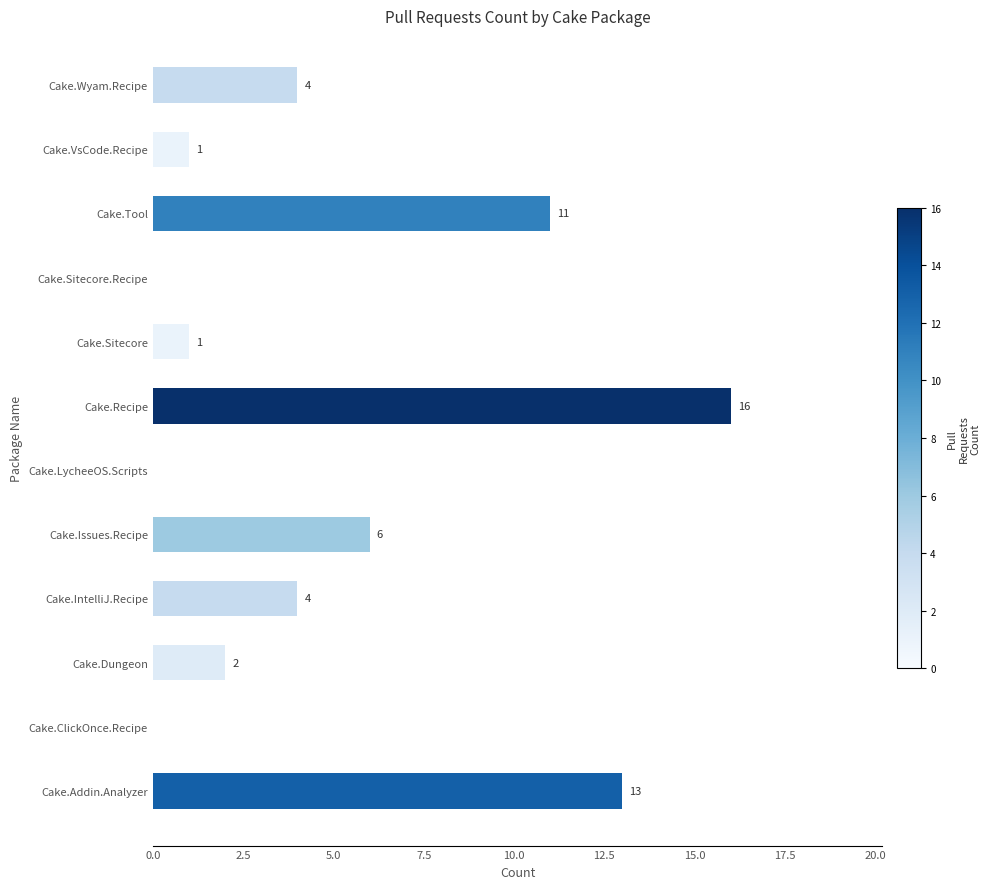

Reading bottom to top, extract all data points from this chart.

Cake.Addin.Analyzer=13	Cake.ClickOnce.Recipe=0	Cake.Dungeon=2	Cake.IntelliJ.Recipe=4	Cake.Issues.Recipe=6	Cake.LycheeOS.Scripts=0	Cake.Recipe=16	Cake.Sitecore=1	Cake.Sitecore.Recipe=0	Cake.Tool=11	Cake.VsCode.Recipe=1	Cake.Wyam.Recipe=4